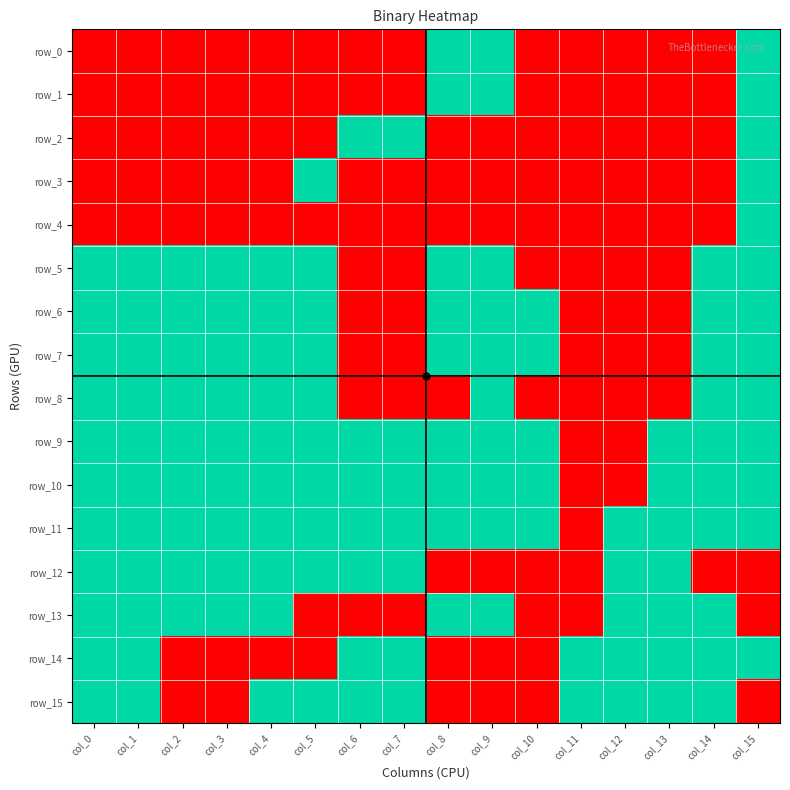

How many data points in row_12 are less than 1?

6